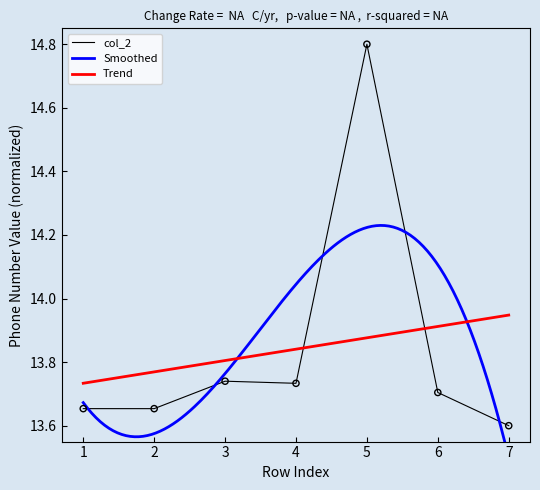

What is the ratio of the value at 4 to the value at 5?

0.9